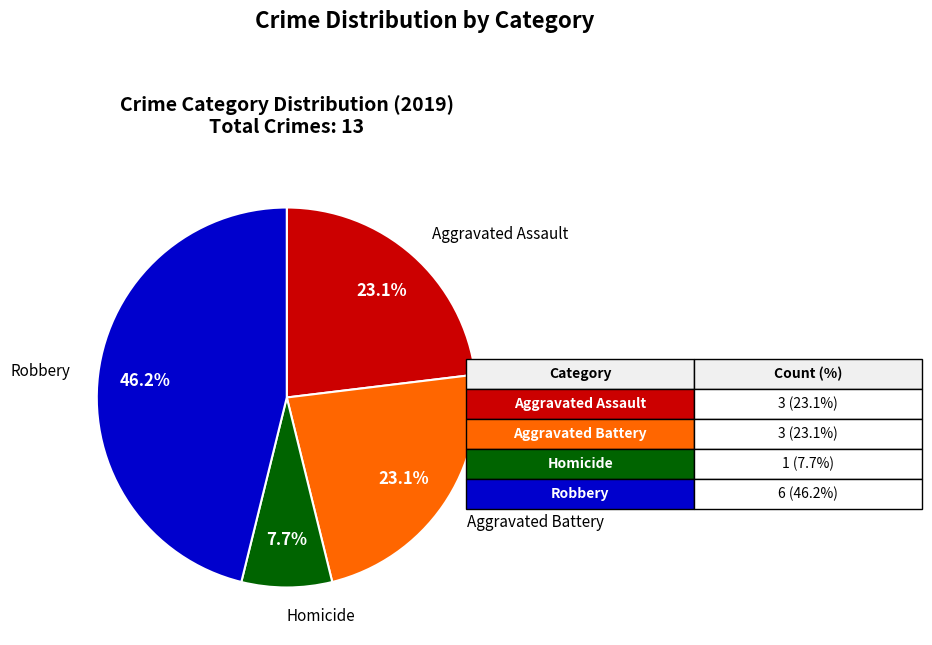

How many segments does this pie chart have?

4